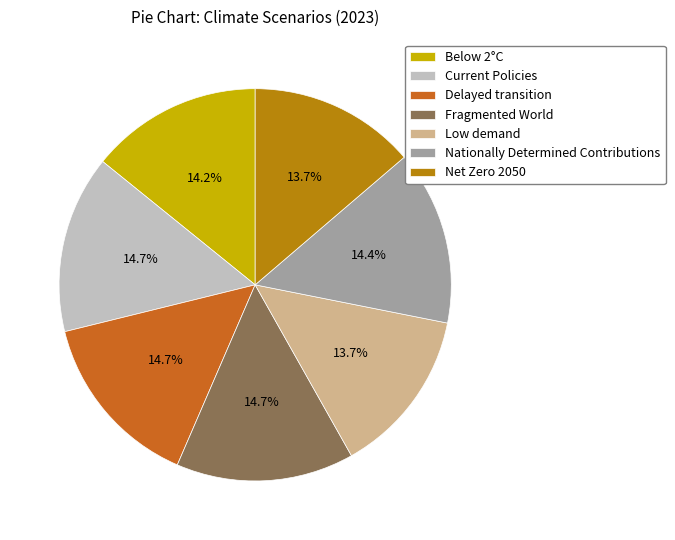

Is there a majority slice in this chart?

No